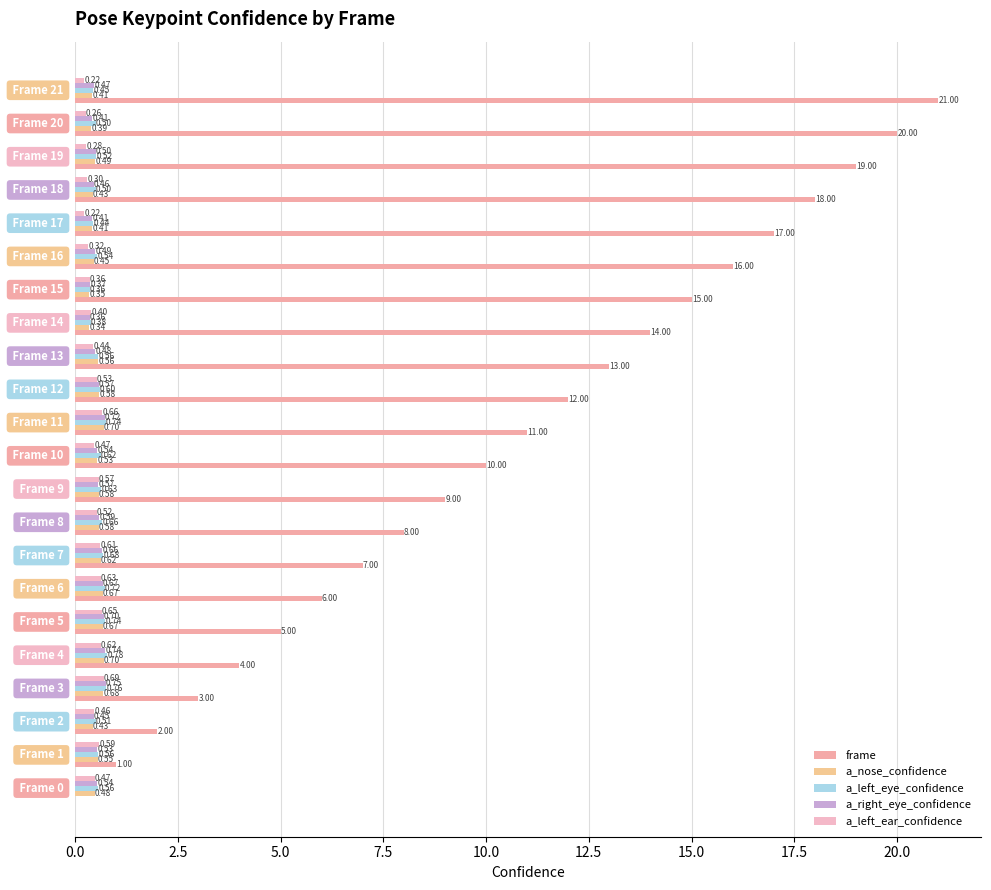

What position from the right is 2.5?

21